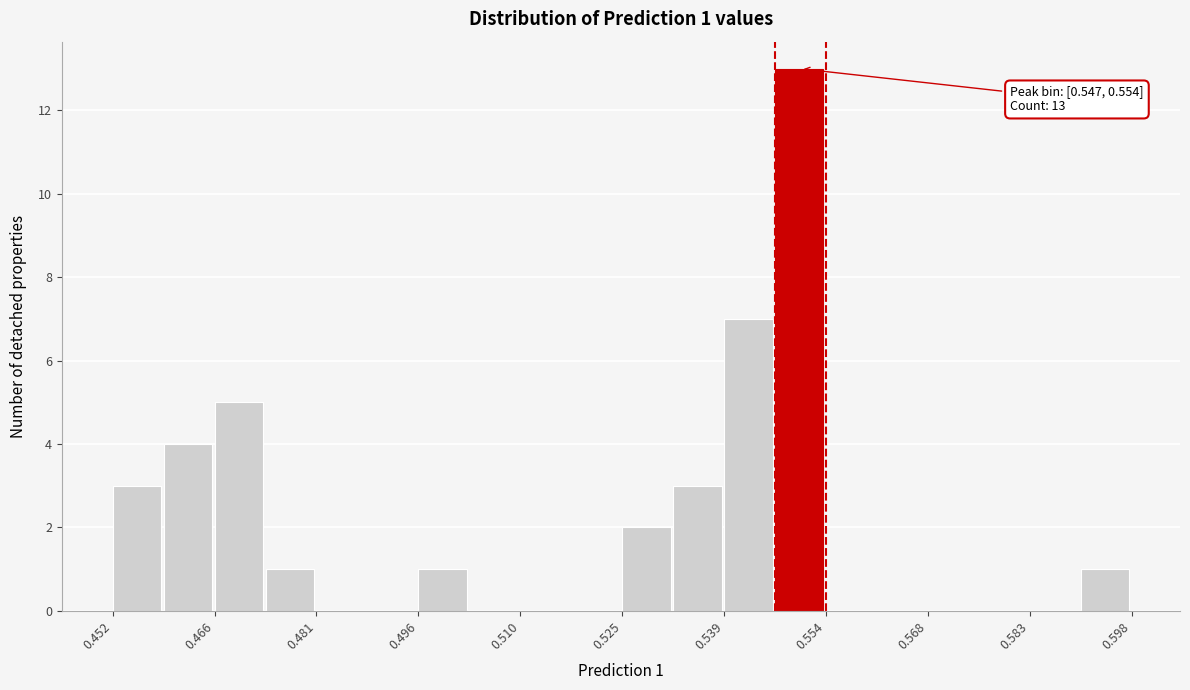

Around what value on the x-axis is the tallest bar? Give the approximate position of its centre, as read against the axis.

0.550